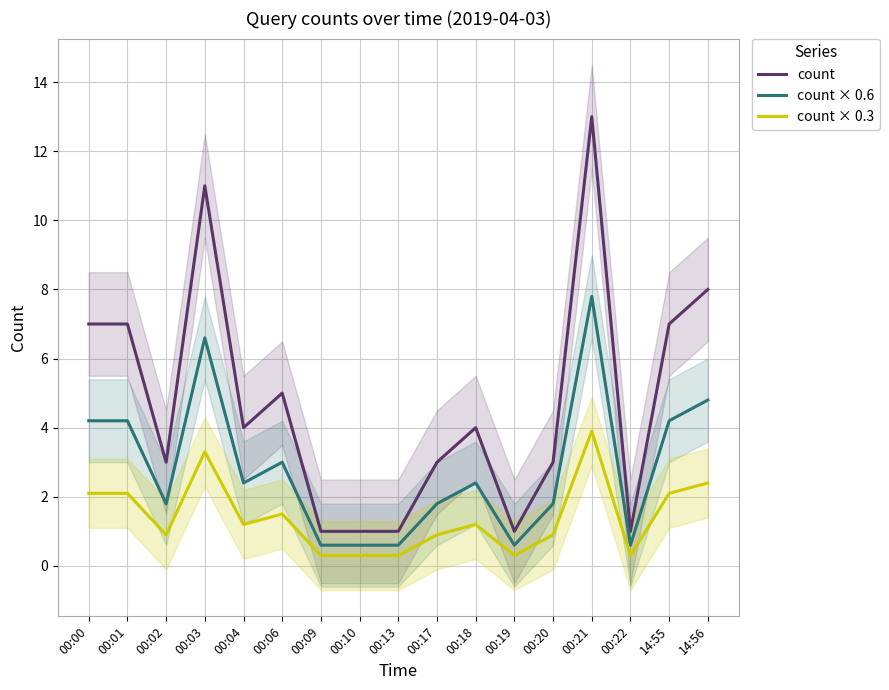

Where is the first local minimum for count × 0.6?

00:02